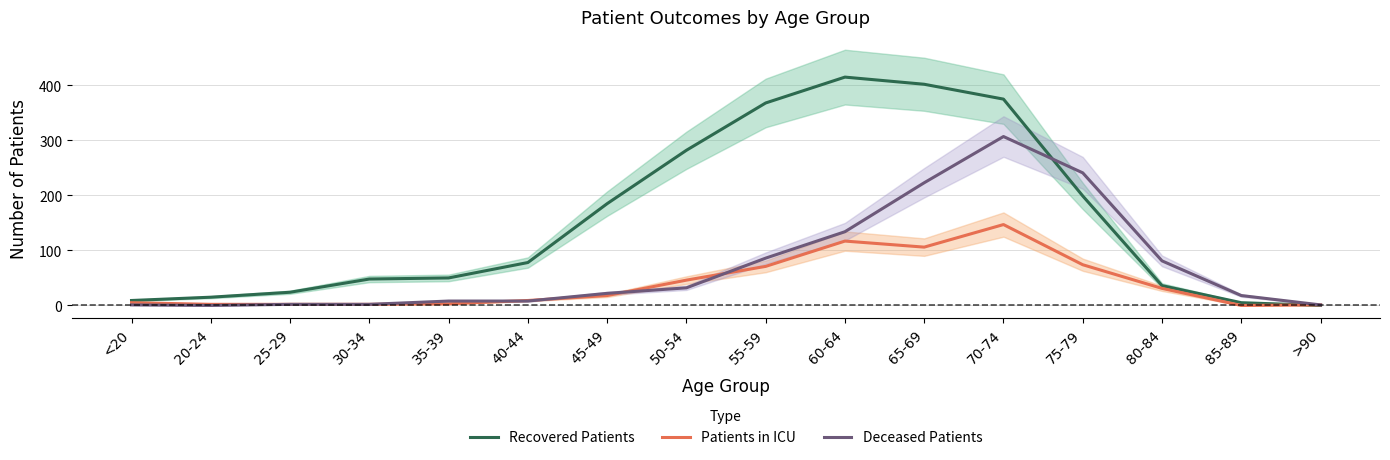

Reading left to right, list all the values displayed in this chart.

Recovered Patients: <20=9	20-24=15	25-29=24	30-34=48	35-39=50	40-44=78	45-49=185	50-54=282	55-59=368	60-64=415	65-69=402	70-74=375	75-79=199	80-84=36	85-89=5	>90=0
Patients in ICU: <20=5	20-24=2	25-29=2	30-34=2	35-39=3	40-44=9	45-49=18	50-54=46	55-59=71	60-64=117	65-69=106	70-74=147	75-79=74	80-84=31	85-89=0	>90=1
Deceased Patients: <20=1	20-24=0	25-29=2	30-34=2	35-39=8	40-44=8	45-49=22	50-54=32	55-59=86	60-64=134	65-69=223	70-74=307	75-79=241	80-84=81	85-89=18	>90=1